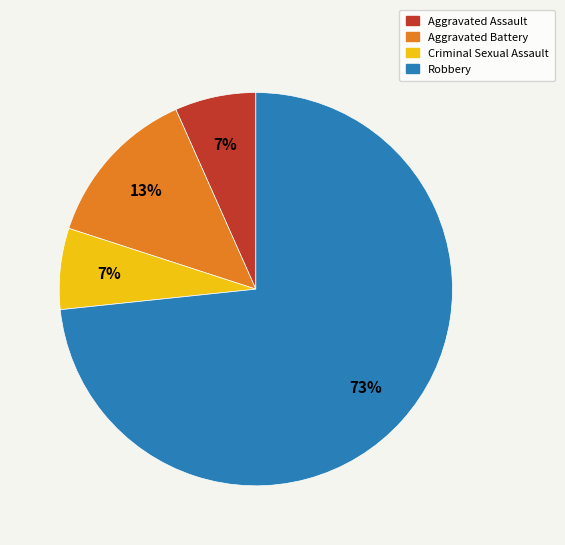

Combined, do Aggravated Assault and Robbery account for over 50%?

Yes